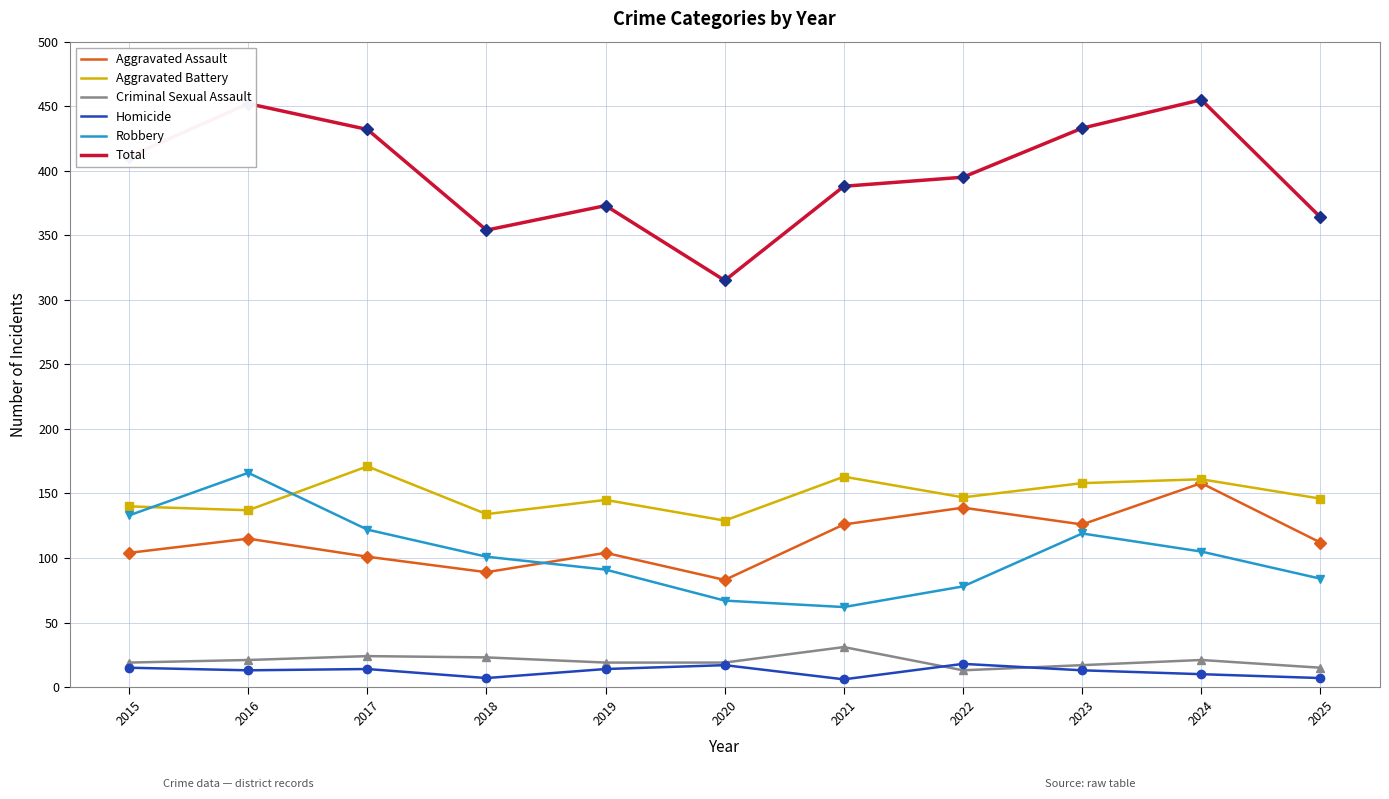

What is the minimum value for Aggravated Assault?

83